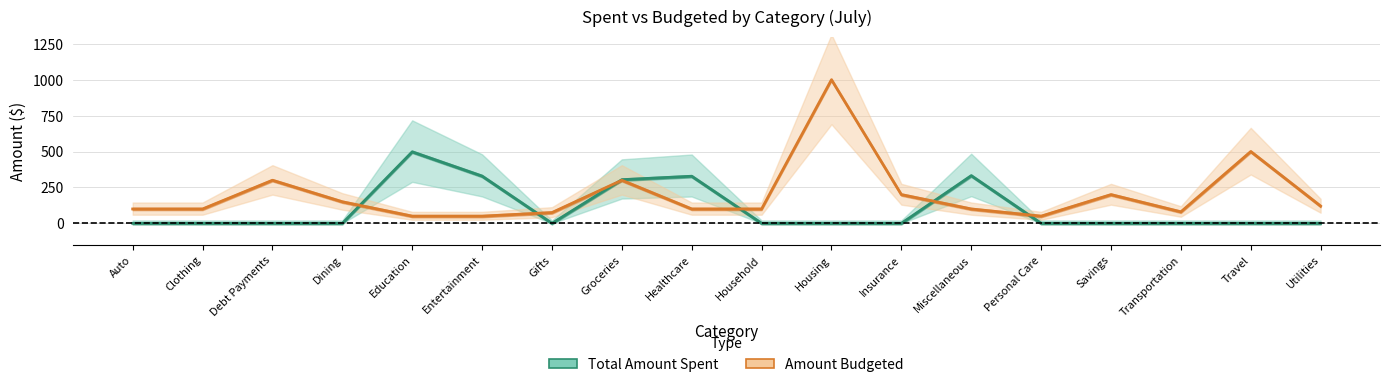

What is the sum of the Amount Budgeted values at Savings and Groceries?

500